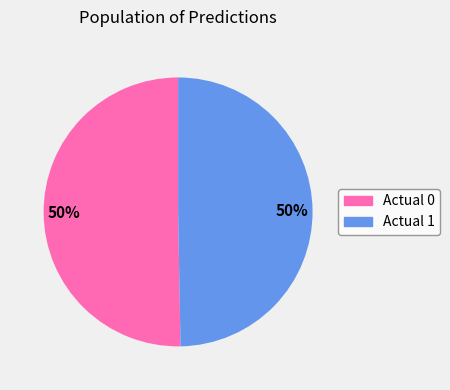

True or false: Actual 0 accounts for 40% of the total.

False